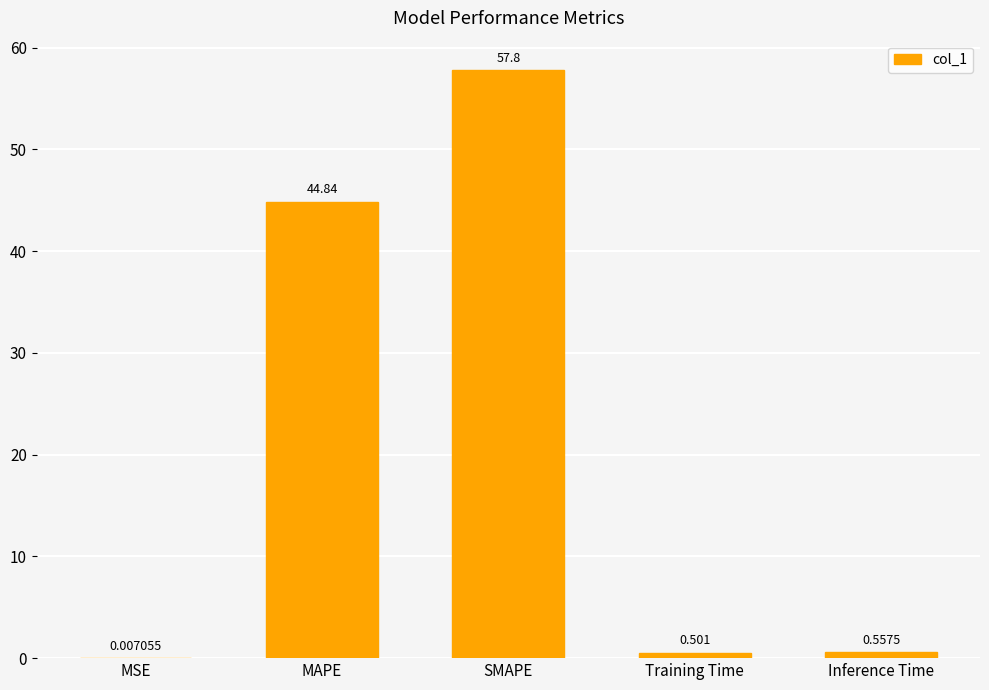

At which label is the value closest to 28?

MAPE